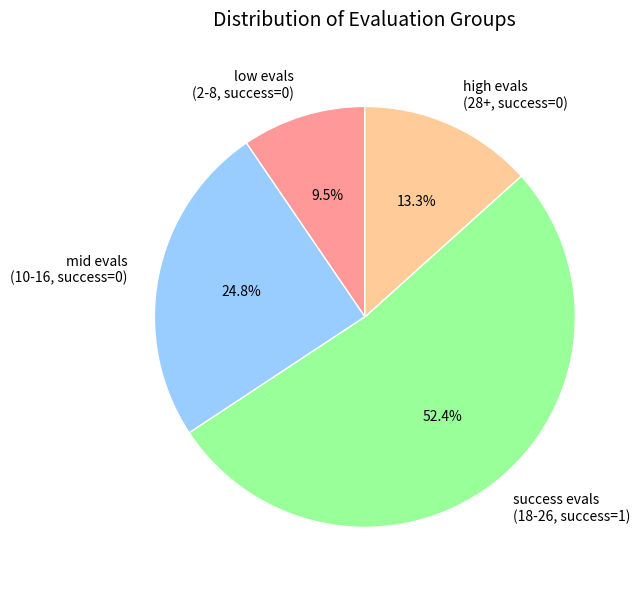

Do mid evals (10-16, success=0) and low evals (2-8, success=0) together represent more than half of the pie?

No